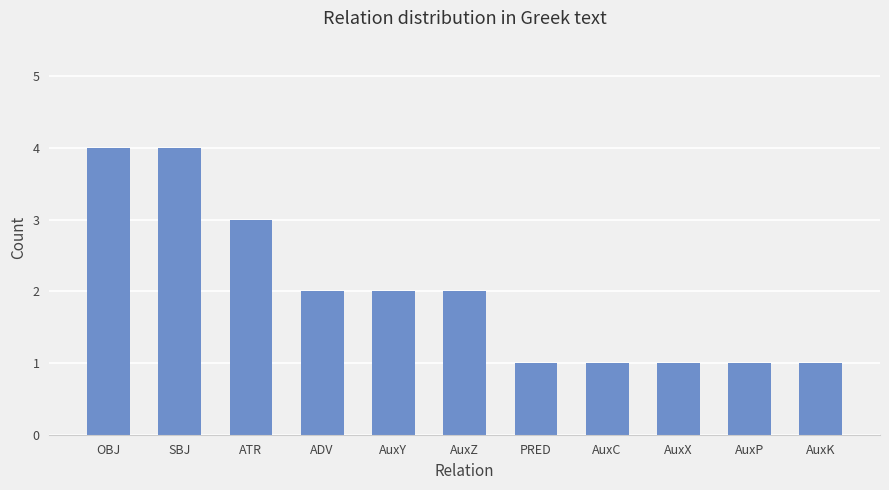

What is the sum of all values?

22